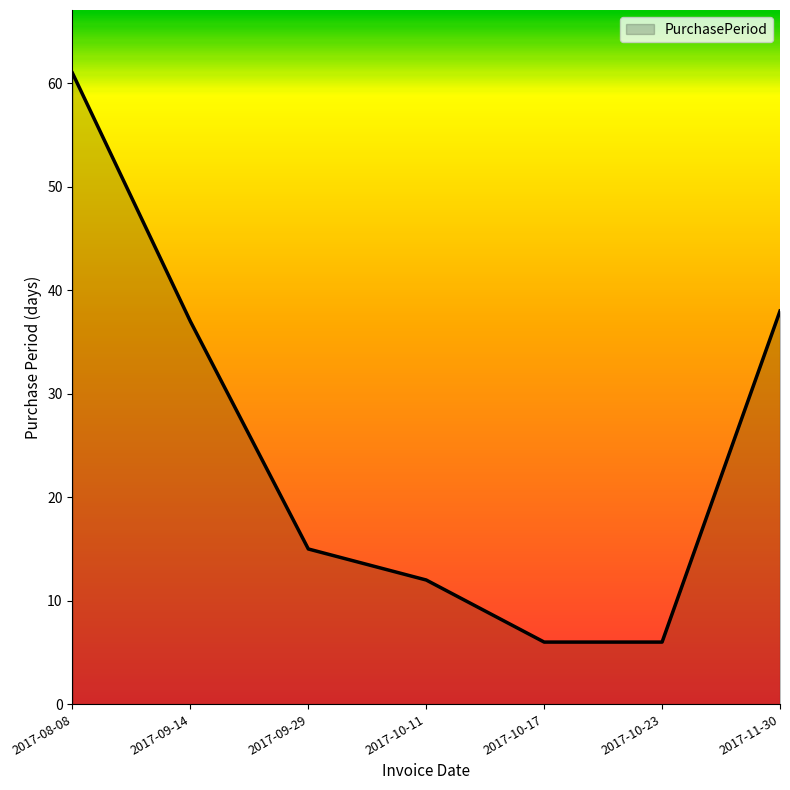

True or false: the data has more than 2 interior local peaks.

False